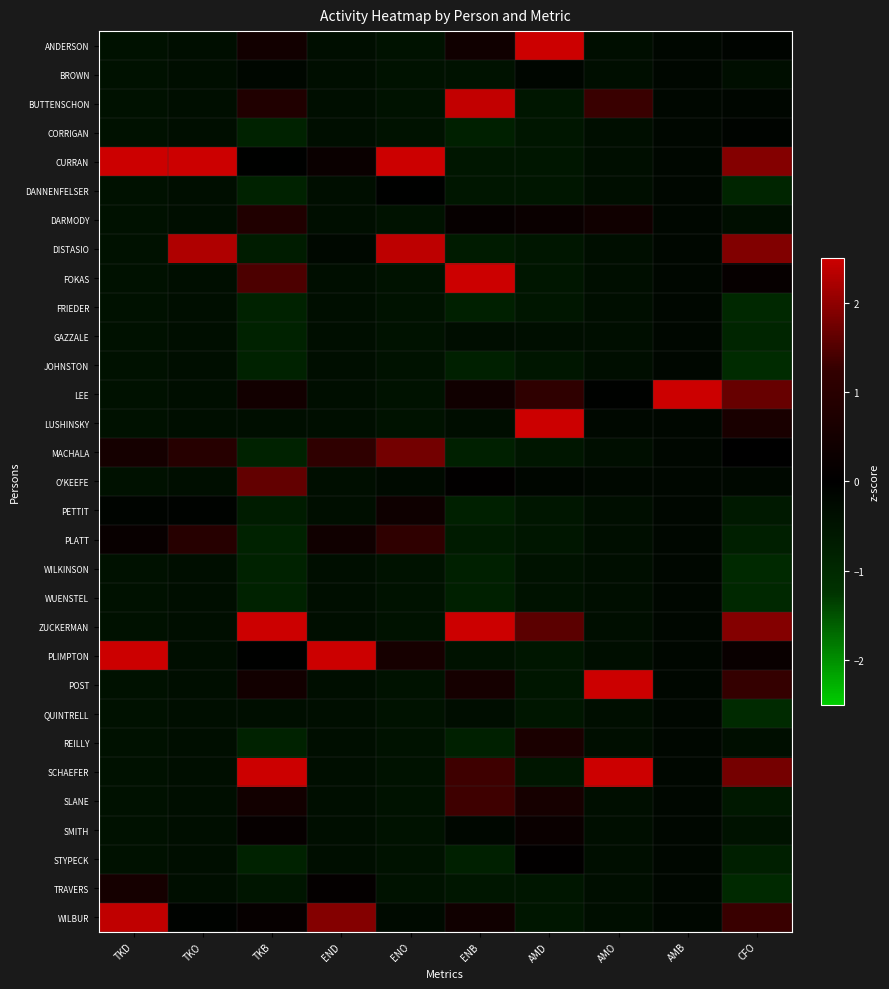

What is the difference between the highest and lowest values at CFO?

3.0